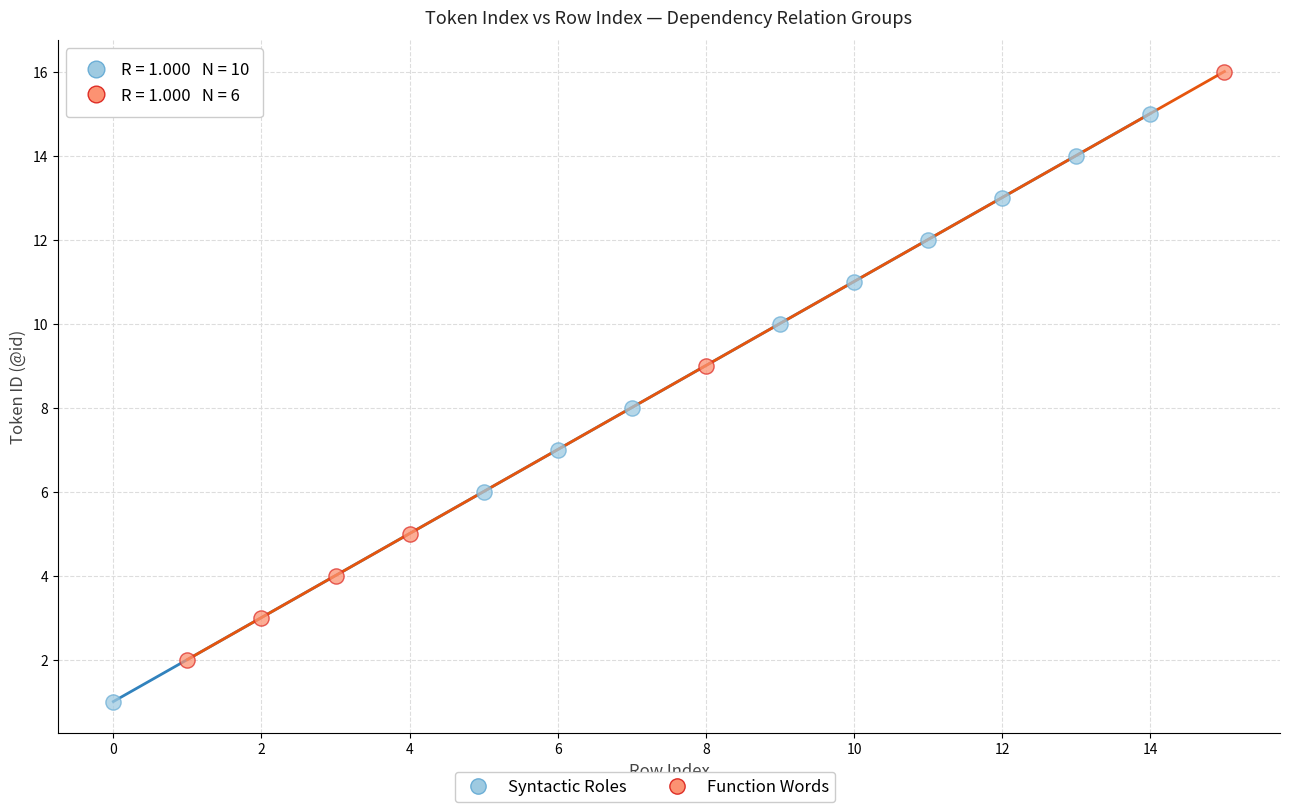

Which series reaches the maximum Y coordinate?

Function Words